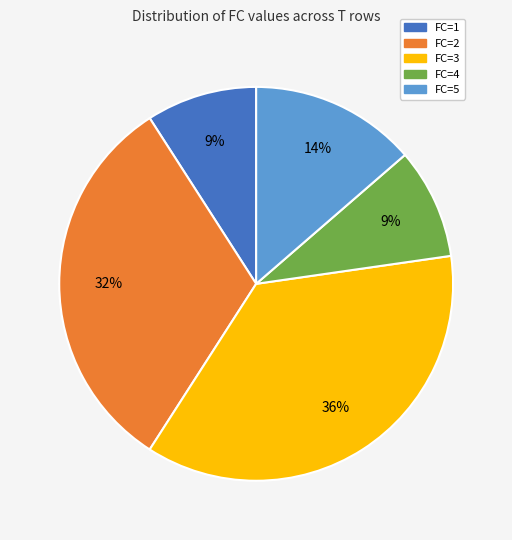

Does any single category account for the majority?

No